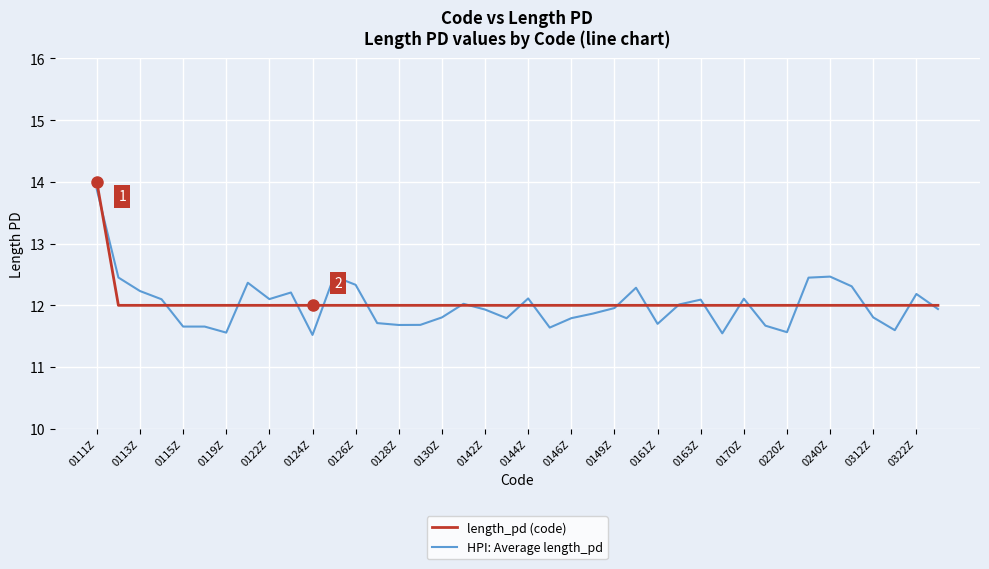

What is the greatest value displayed?

14.0